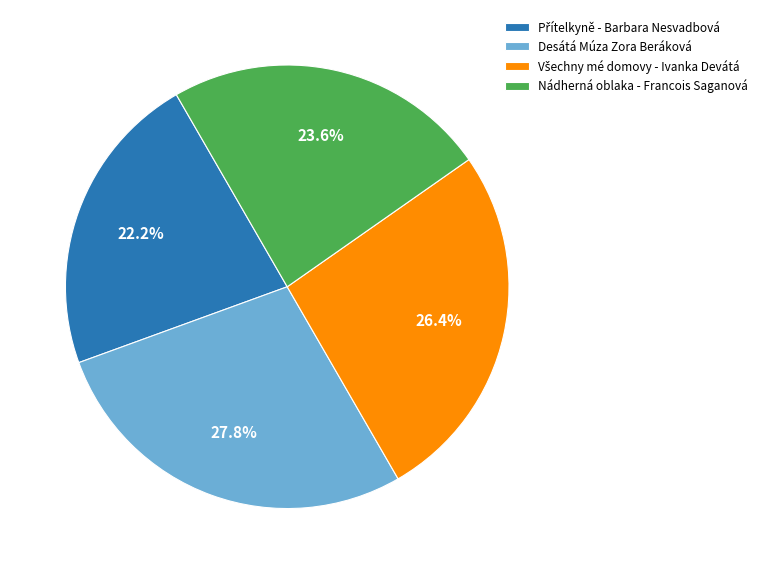

Between Desátá Múza Zora Beráková and Nádherná oblaka - Francois Saganová, which is larger?

Desátá Múza Zora Beráková